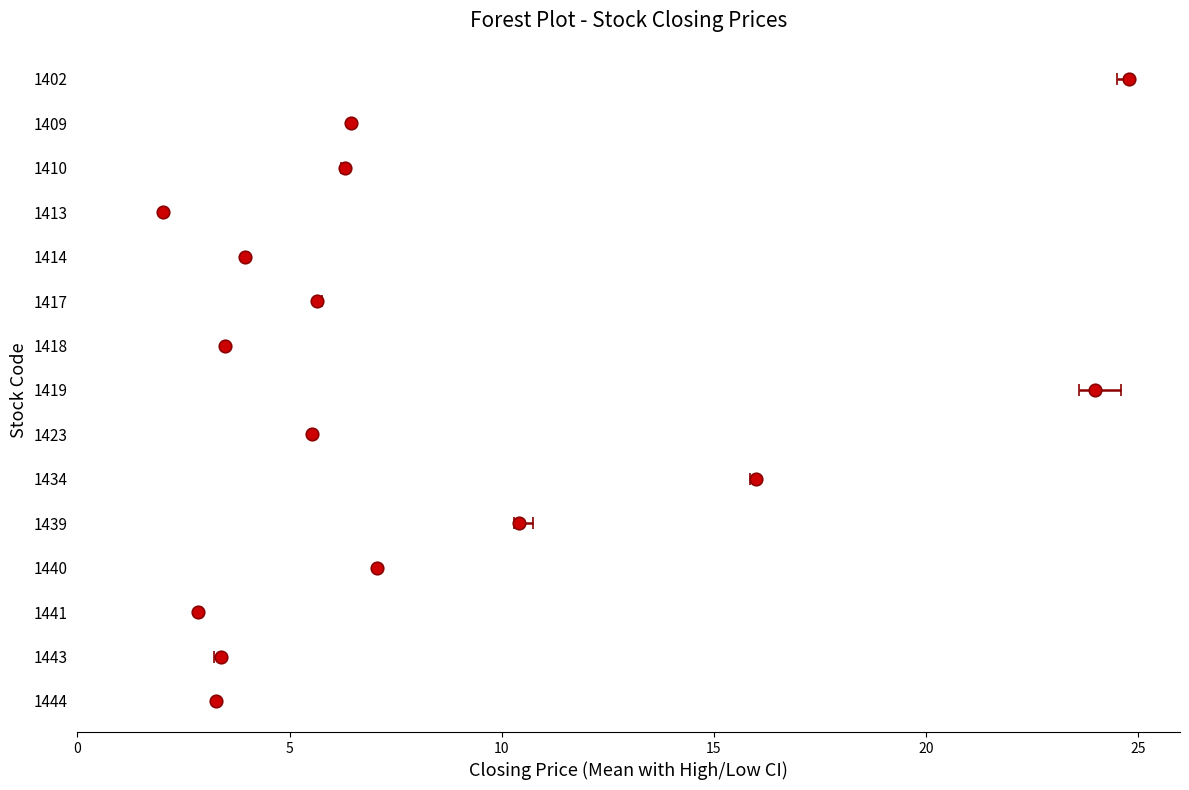

What is the minimum value shown in the chart?

2.0